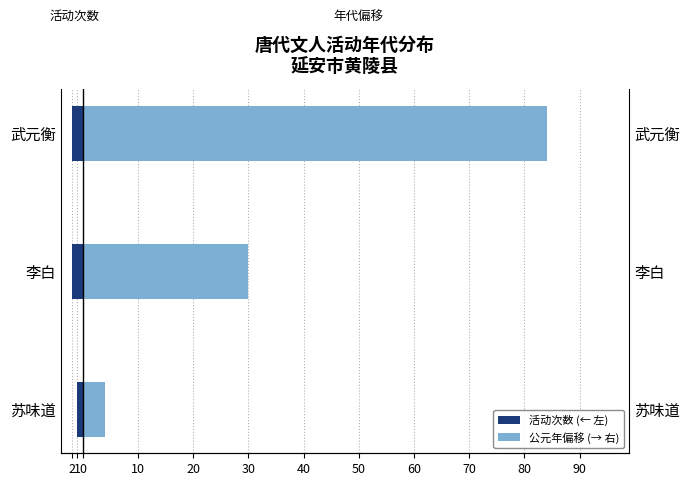

How many 公元年偏移 (→ 右) values are between 4 and 84?

3